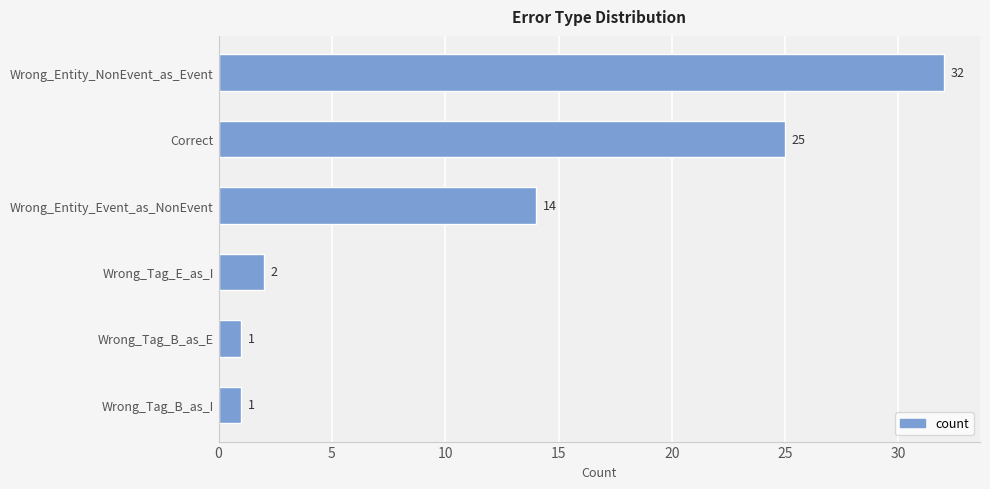

What is the difference between the second highest and minimum values?

24